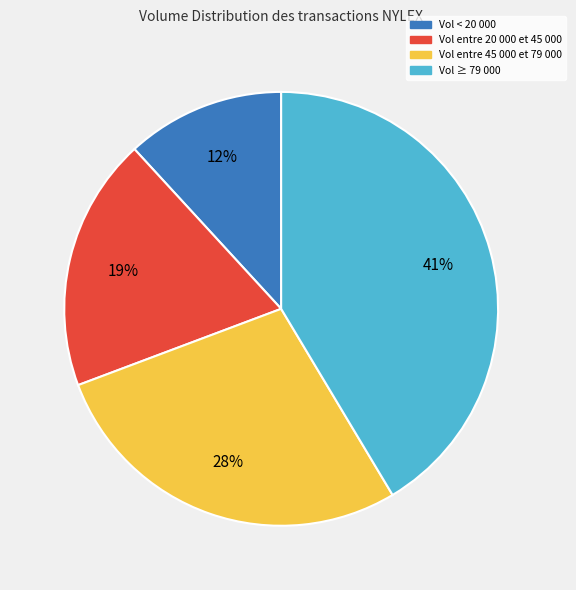

To the nearest percent, what is the average slice percentage?

25%